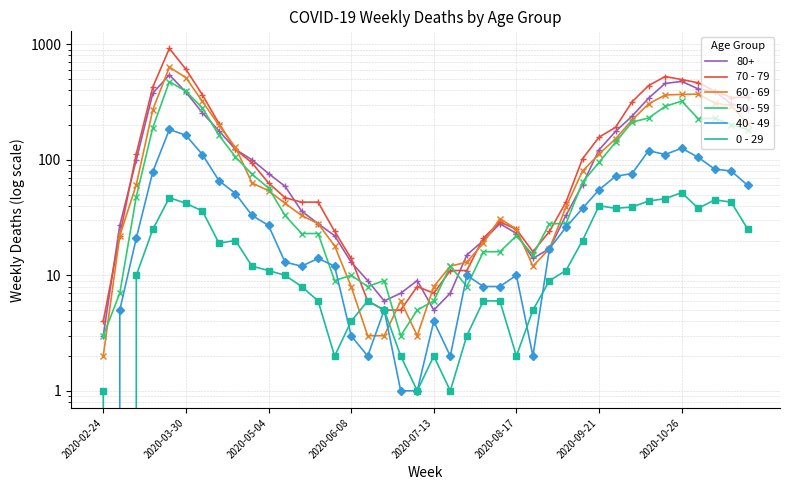

How many data points in 40 - 49 are above 26?

19